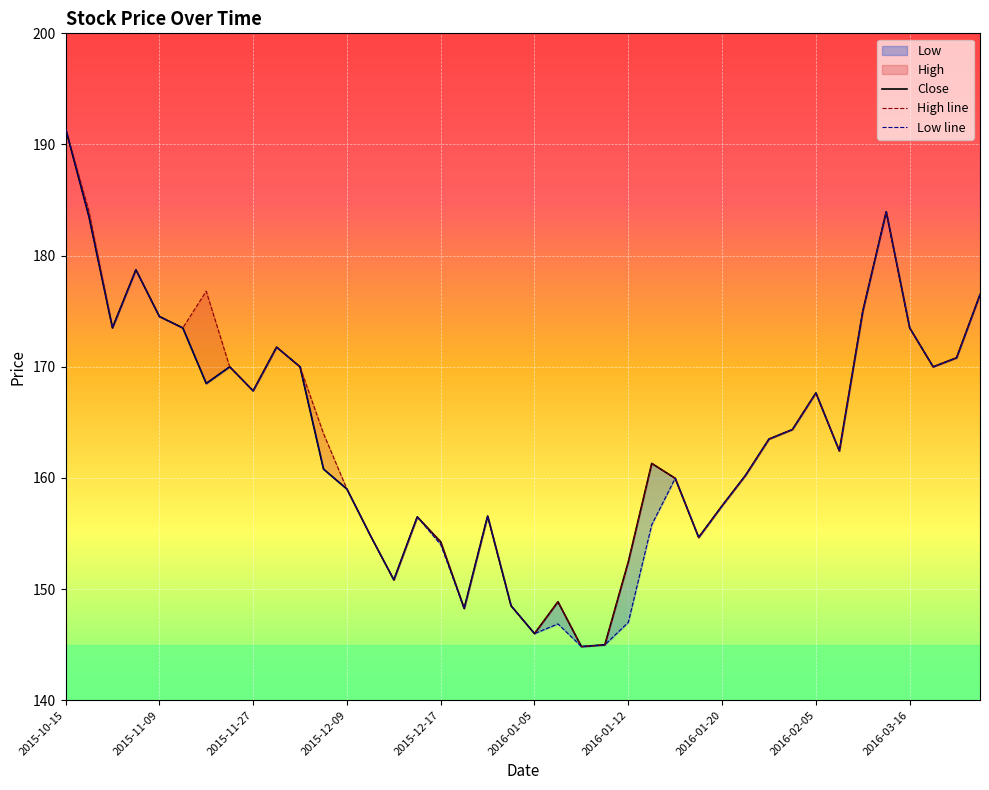

What is the greatest value displayed?

191.4